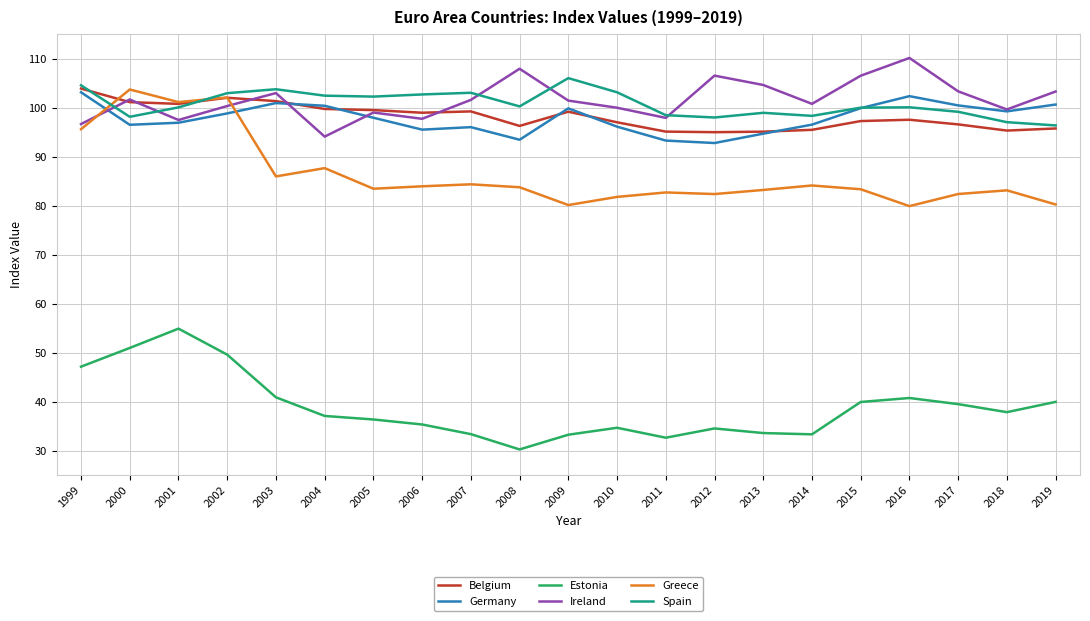

At which label does Ireland first exceed 101?

2000